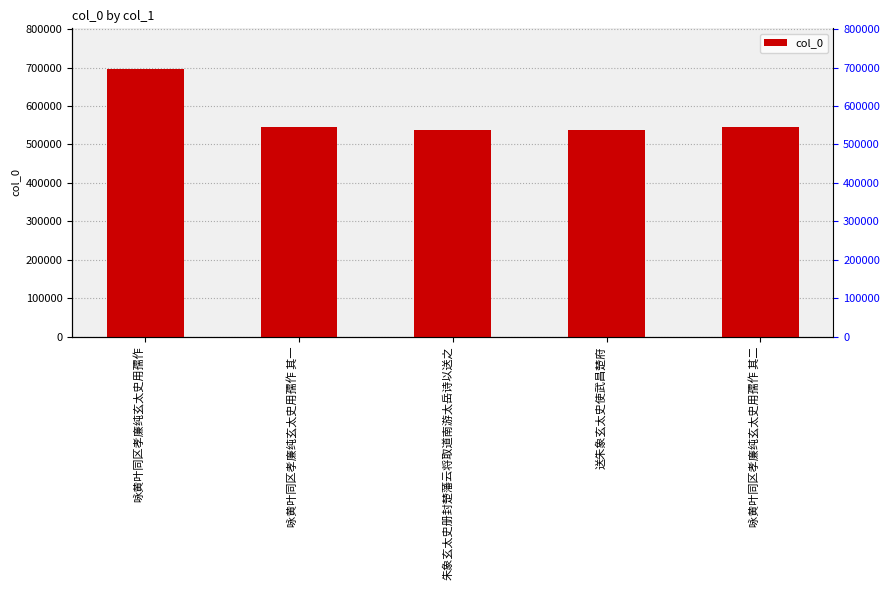

How many series are shown in this chart?

1